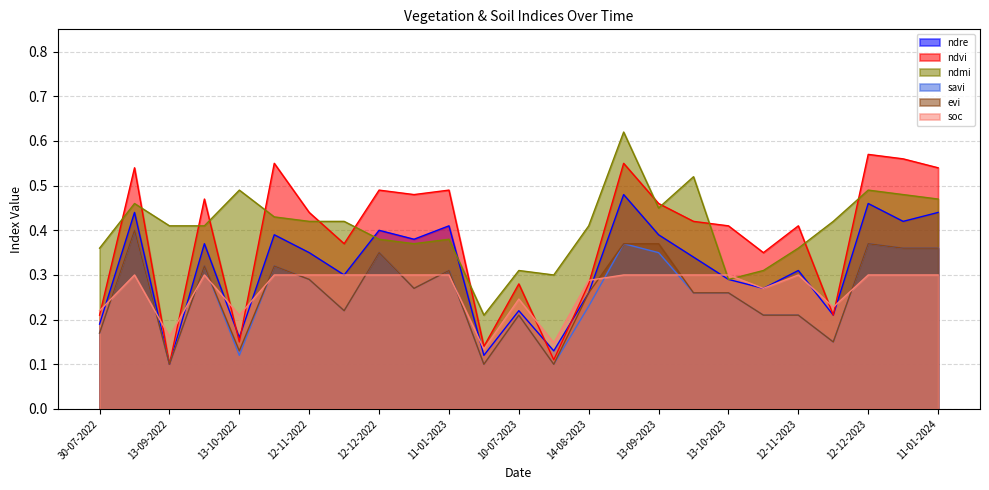

Which series has the widest spread of values?

ndvi